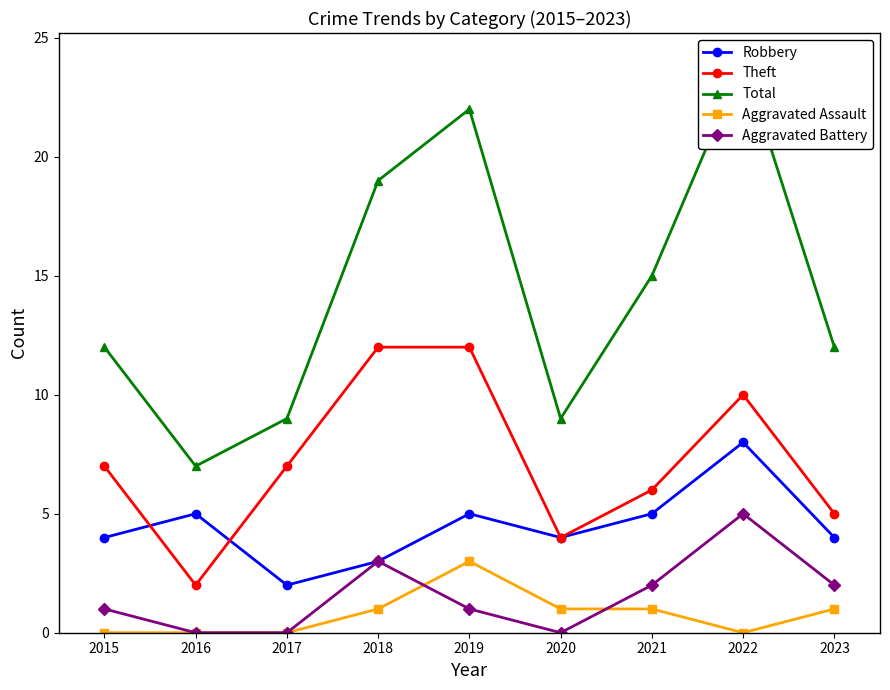

True or false: Total has a value of 16 at 2020.

False